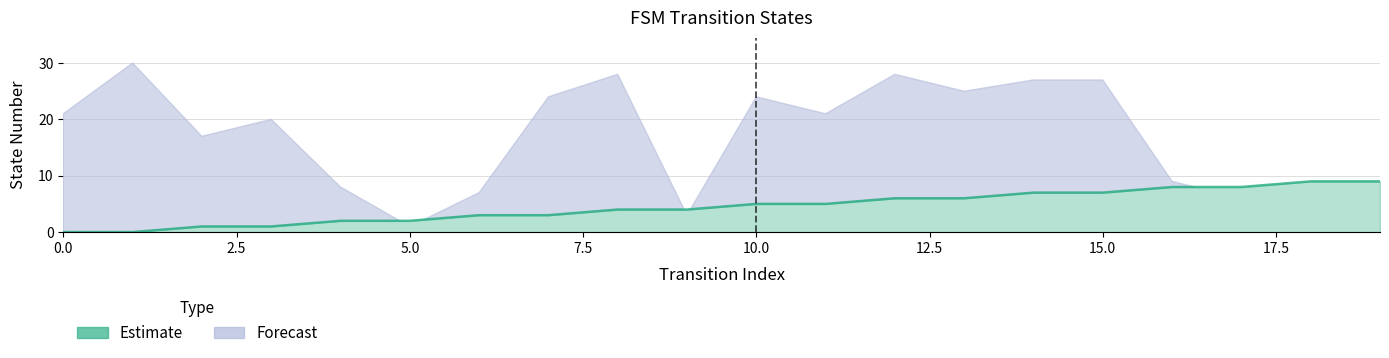

Does the chart display data point markers on the line(s)?

No